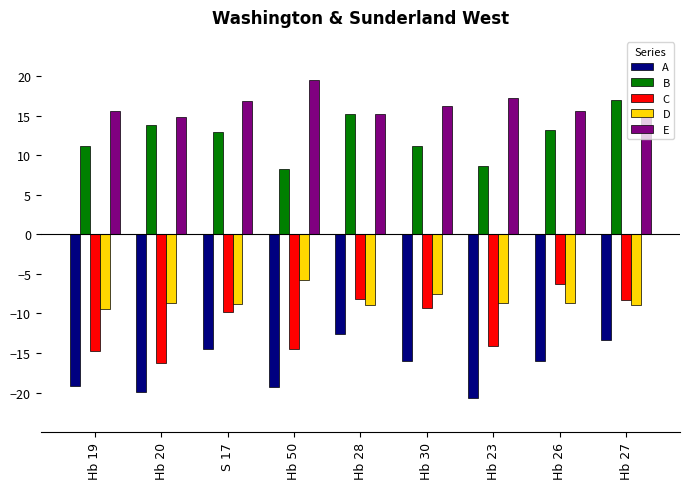

Where does the E series first go above 15?

Hb 19